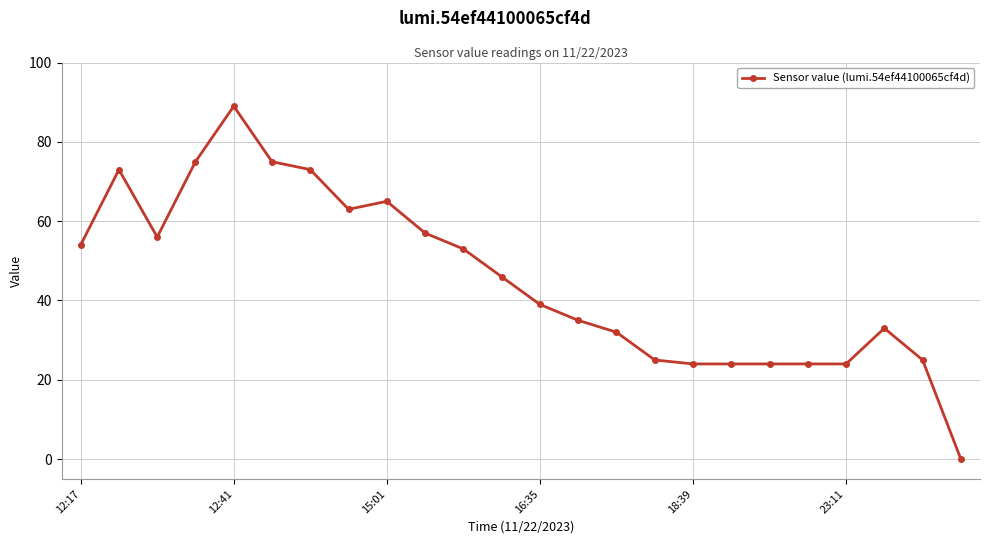

Does the chart display data point markers on the line(s)?

Yes